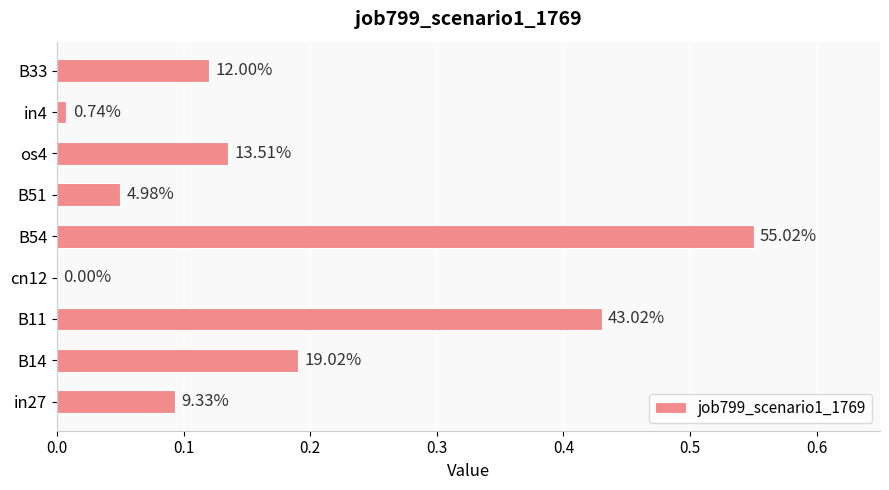

What is the sum of all values?

1.6